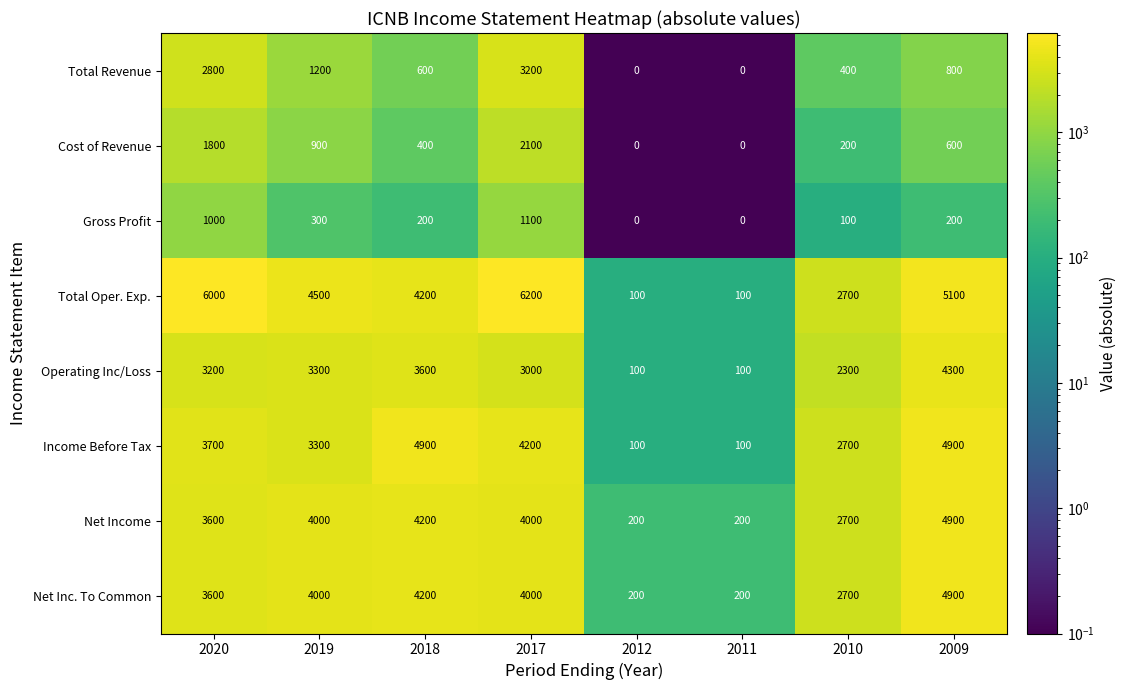

Where is Operating Inc/Loss nearest to the value 2200?

2010